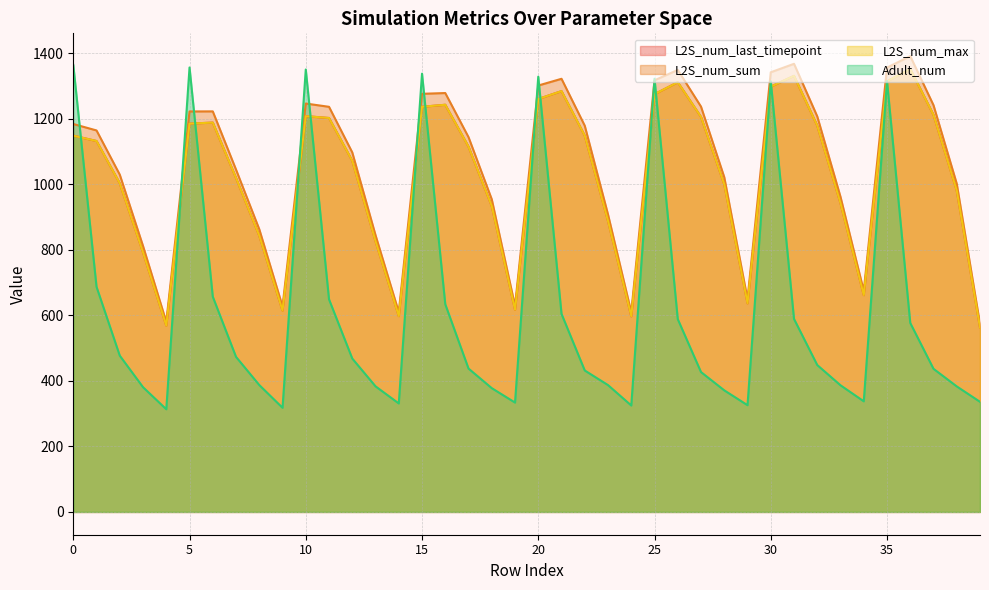

At which label does L2S_num_max reach its minimum?

39